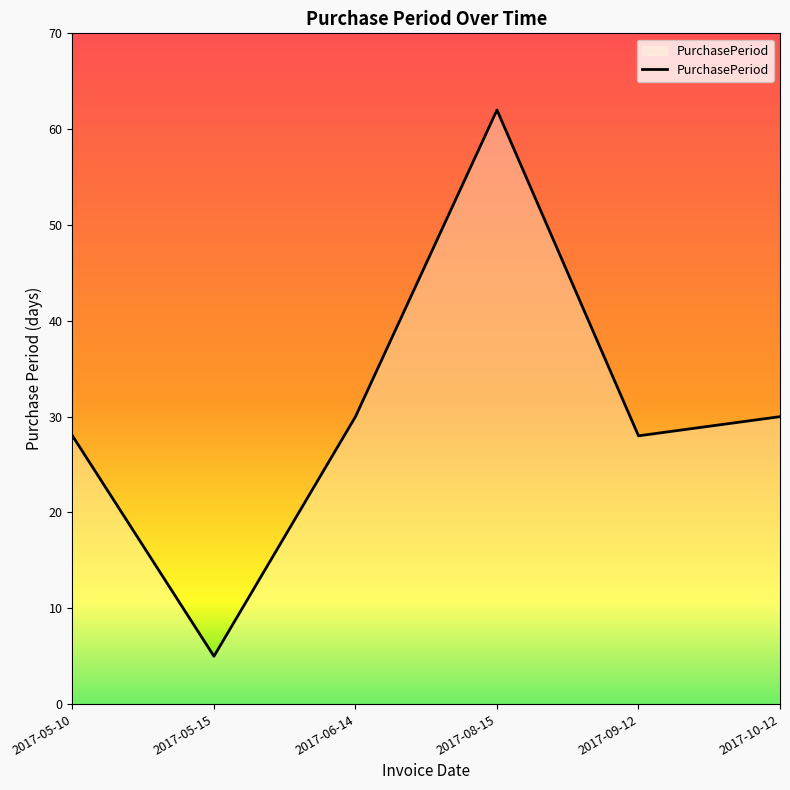

At which category does the data reach its first local valley?

2017-05-15